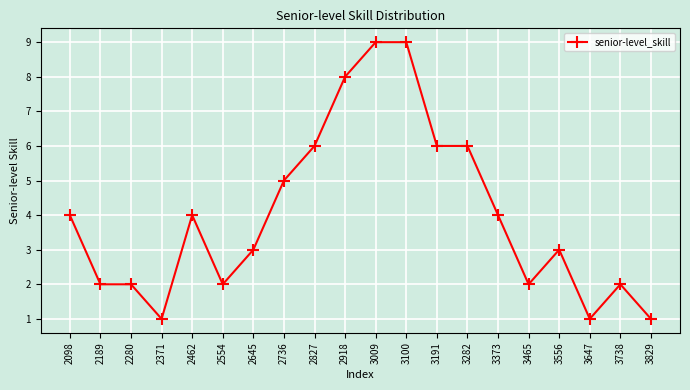

How many data points does each series have?

20